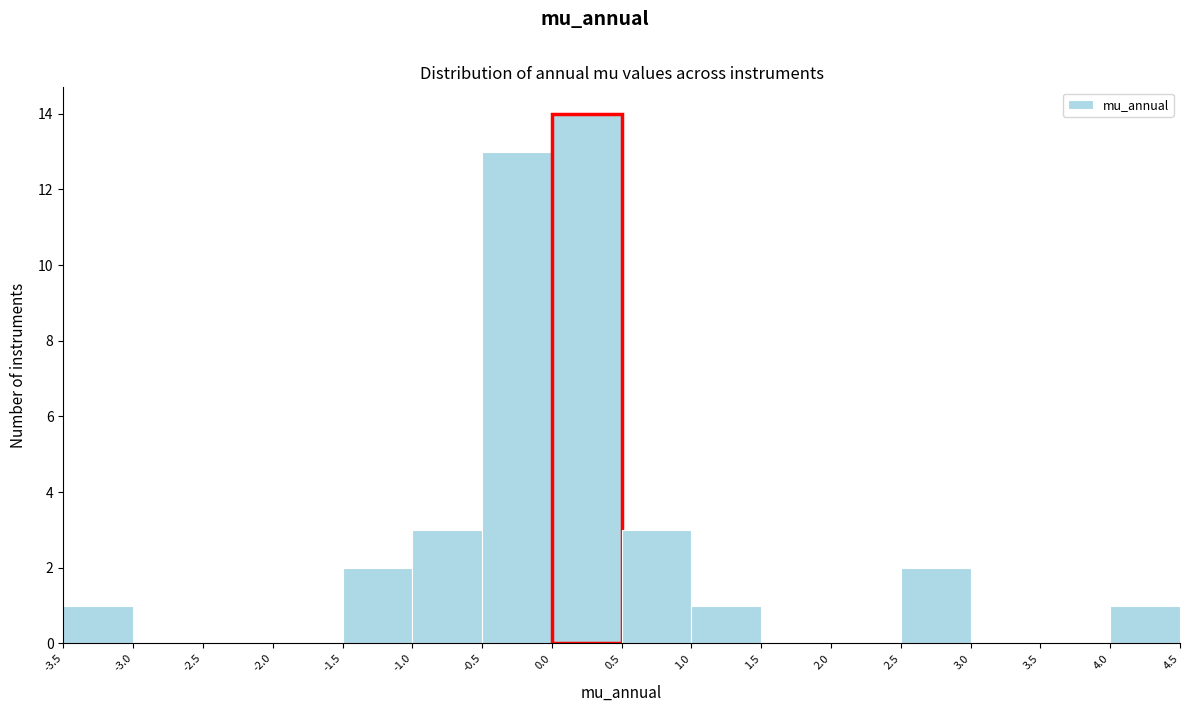

Reading left to right, transcribe this chart: for each bar, give the range it covers on the x-axis and its height. The values are not printed on the chart, so give them approximately, as read against the axis.

-3.5 to -3.0: 1
-3.0 to -2.5: 0
-2.5 to -2.0: 0
-2.0 to -1.5: 0
-1.5 to -1.0: 2
-1.0 to -0.5: 3
-0.5 to 0.0: 13
0.0 to 0.5: 14
0.5 to 1.0: 3
1.0 to 1.5: 1
1.5 to 2.0: 0
2.0 to 2.5: 0
2.5 to 3.0: 2
3.0 to 3.5: 0
3.5 to 4.0: 0
4.0 to 4.5: 1